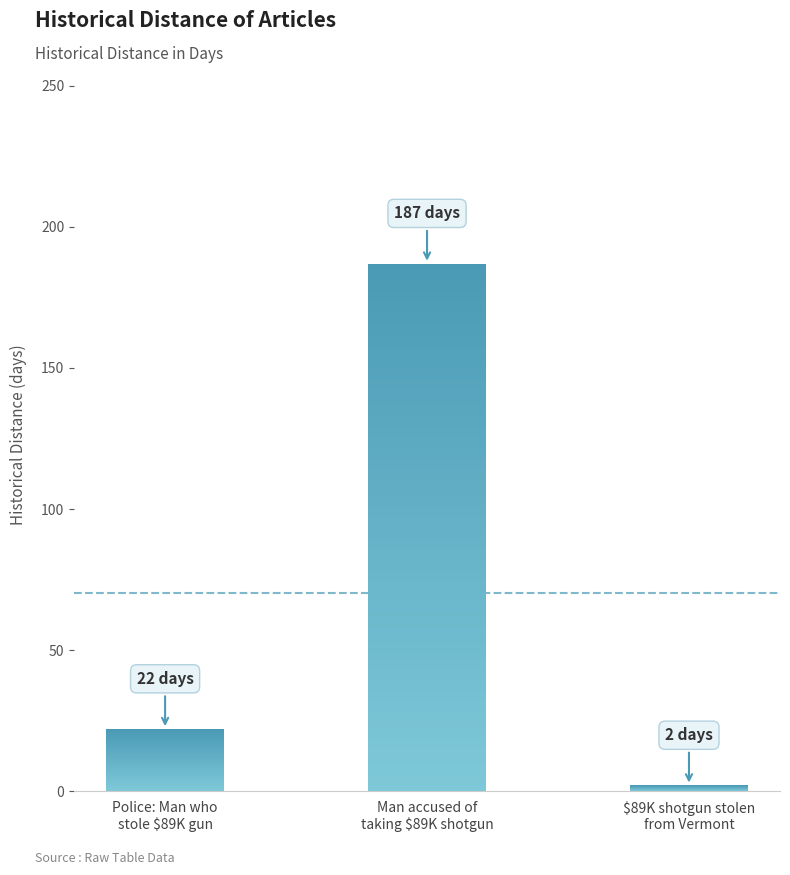

Reading right to left, list all the values displayed in this chart.

$89K shotgun stolen
from Vermont=2	Man accused of
taking $89K shotgun=187	Police: Man who
stole $89K gun=22